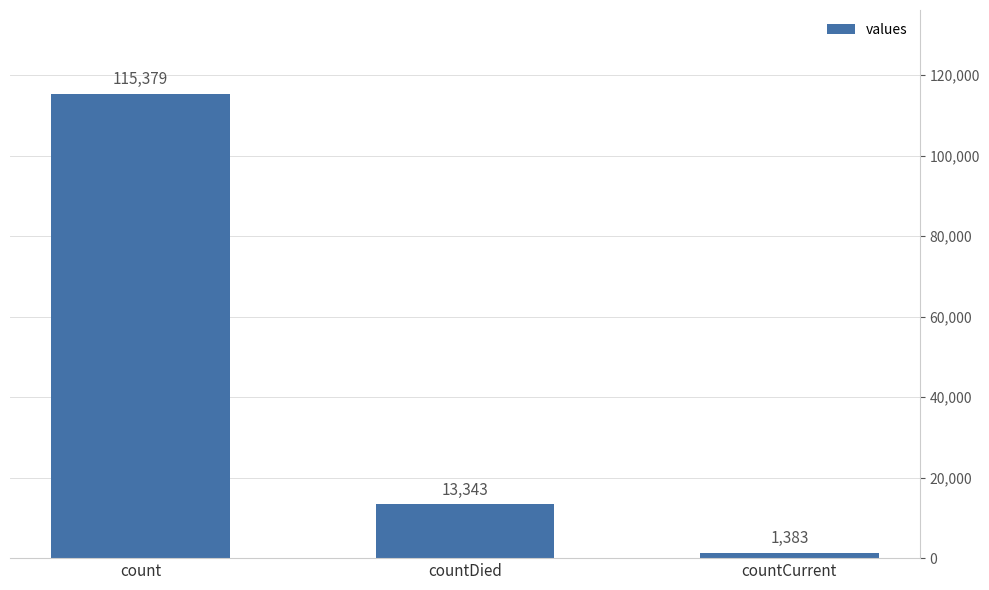

Read the value at count, to the nearest 100.

115400